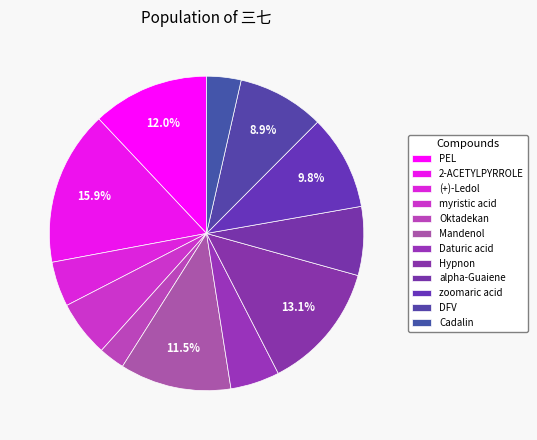

How many slices are in this pie chart?

12